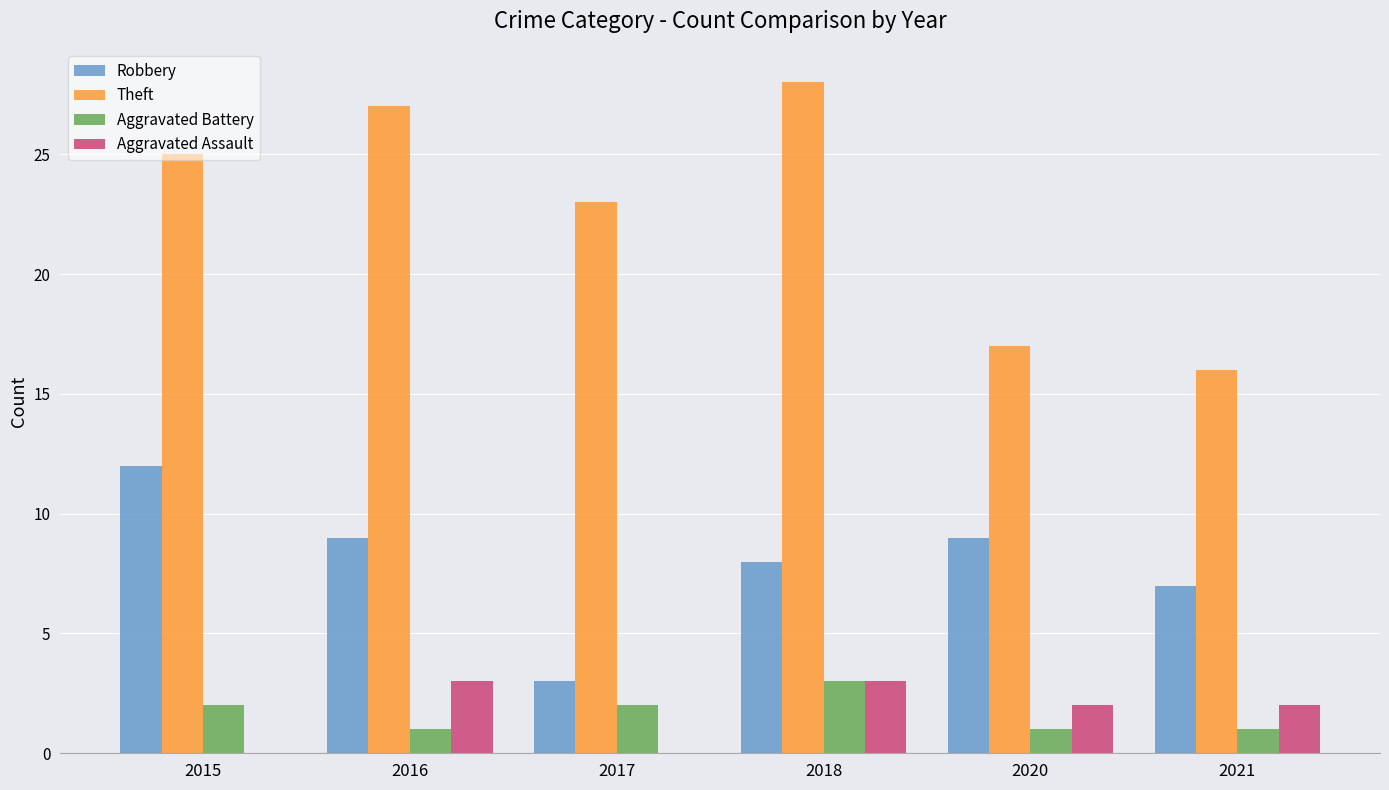

Are the bars grouped side by side (vs. stacked)?

Yes